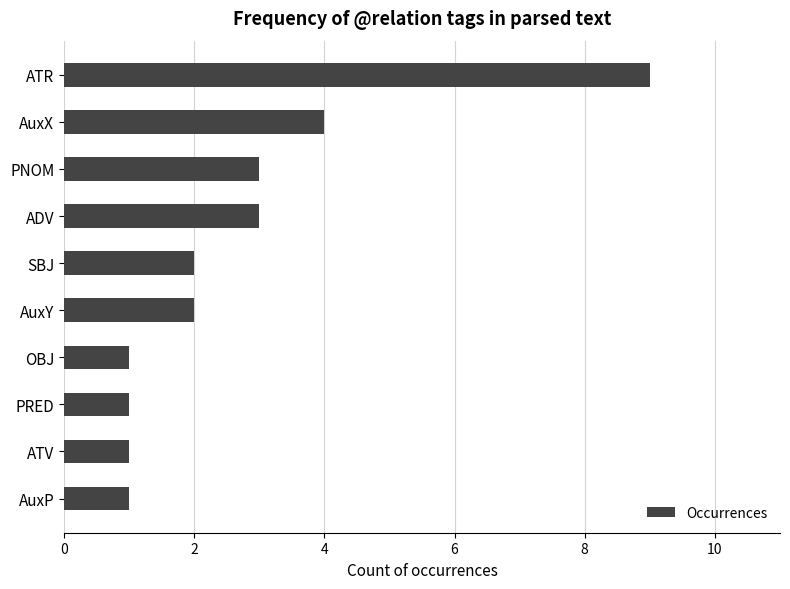

True or false: the data shows 0 at AuxP.

False